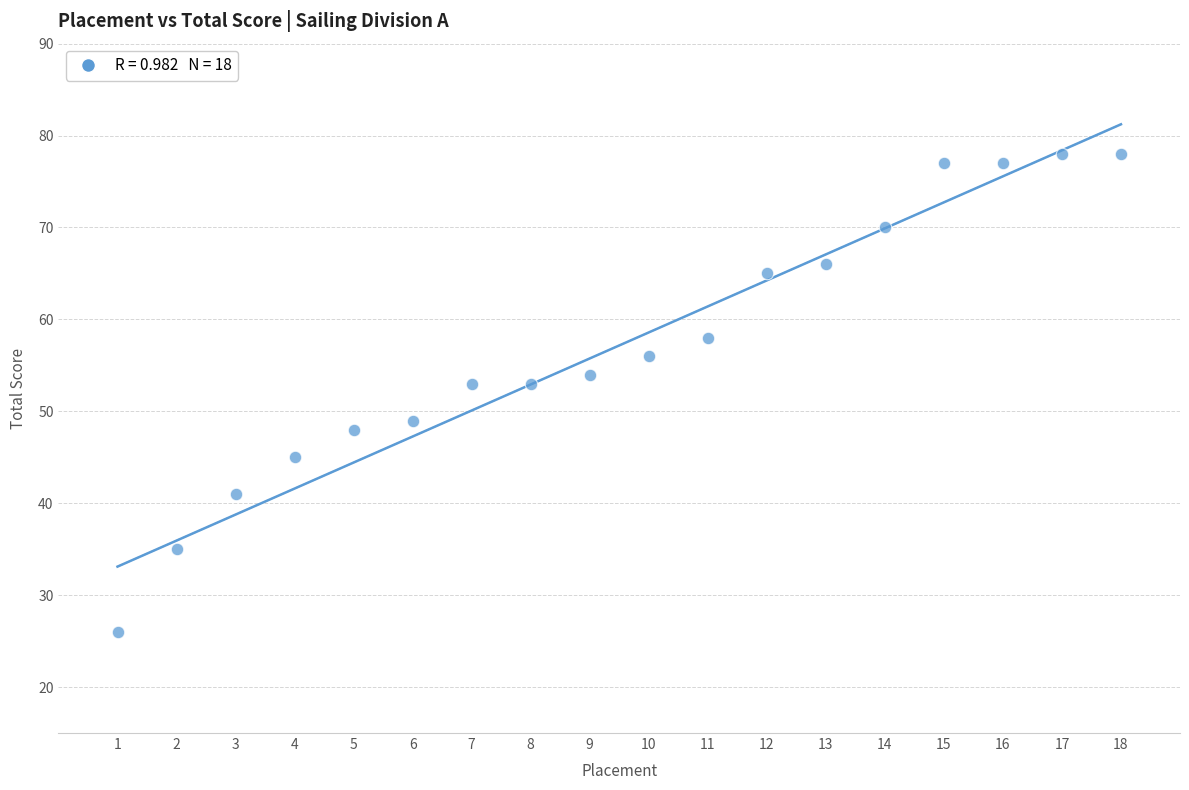

What is the range of X values (max minus min)?

17